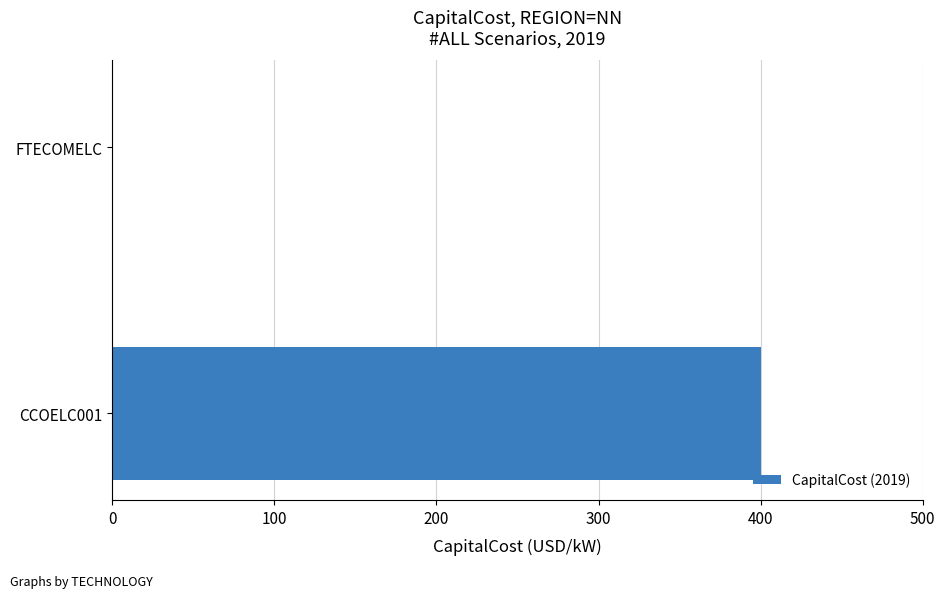

The value at FTECOMELC is -198. True or false?

False